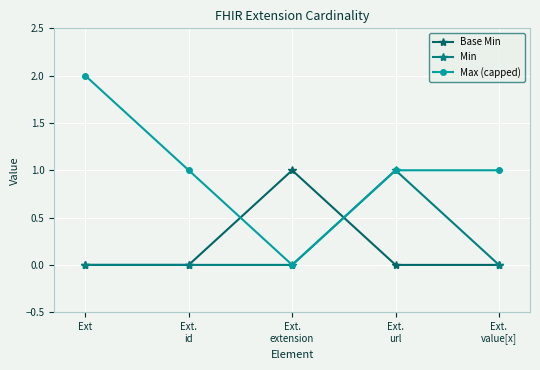

What is the label of the 2nd point from the left?

Ext.
id